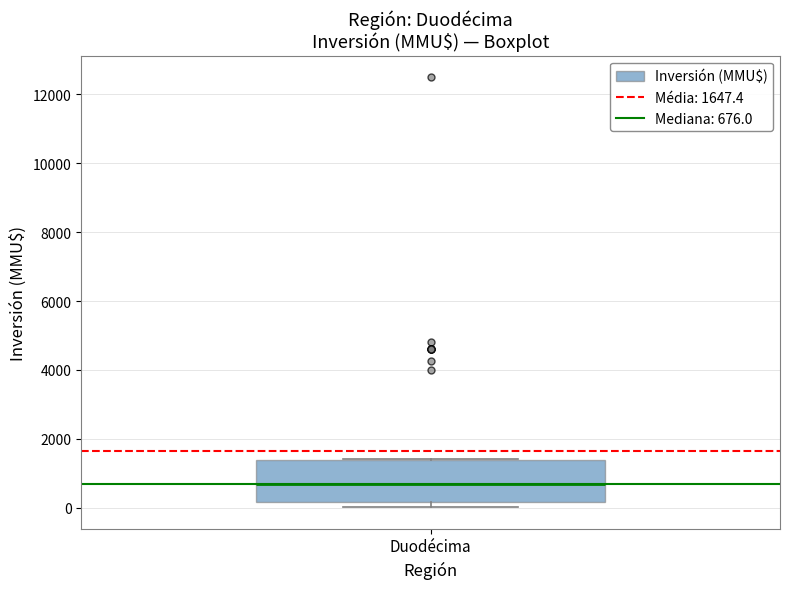

Transcribe this box plot: give where the median line is, the range the box spans, and where the two whiskers end, as read against the y-axis. The values are not printed on the chart, so give them approximately, as read against the axis.

median 600, box 200 to 1400, whiskers 0 to 1400